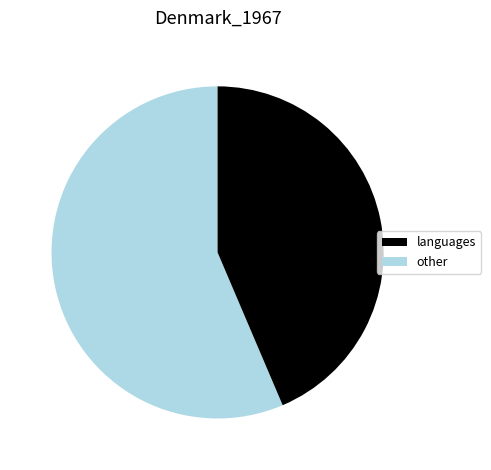

Is there any slice that represents more than half of the pie?

Yes